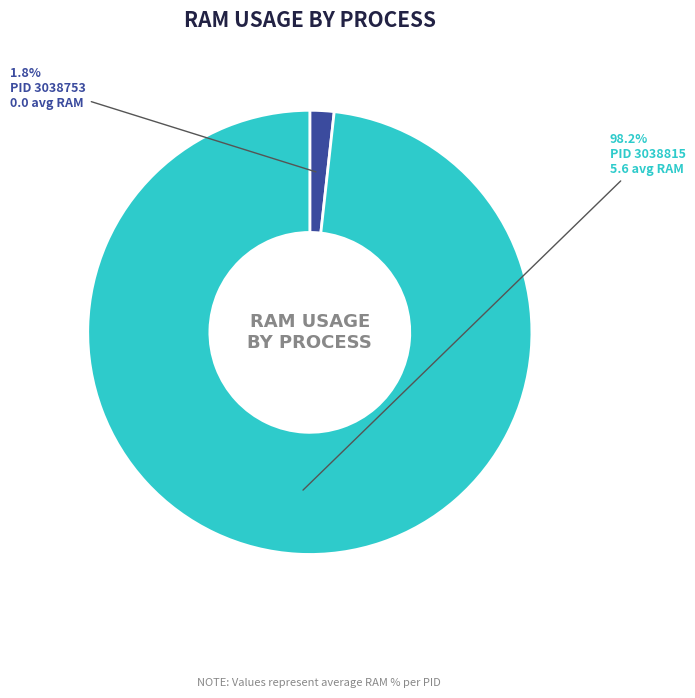

Is there any slice that represents more than half of the pie?

Yes